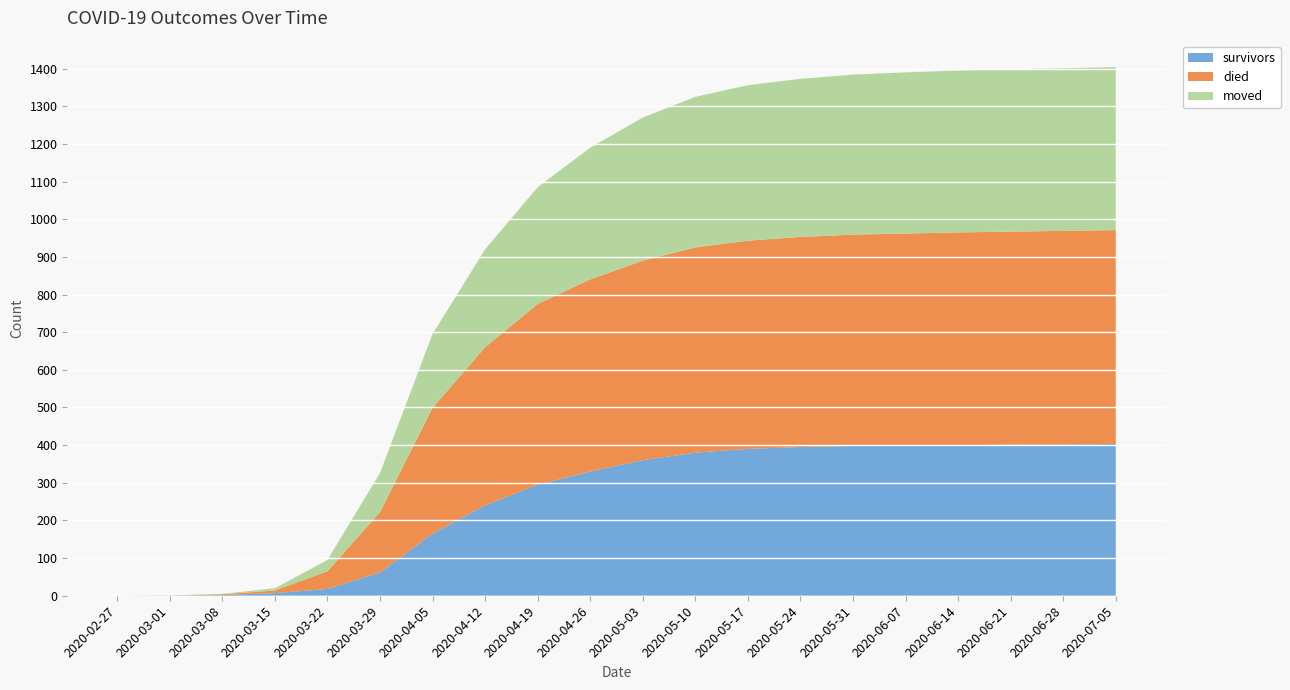

Reading right to left, what are all the values shown in this chart?

survivors: 403	402	401	400	399	398	395	390	380	360	330	295	240	165	62	18	7	2	0	0
died: 568	567	566	565	563	561	558	553	545	530	510	480	420	334	160	47	7	2	0	0
moved: 433	432	431	430	428	425	420	413	400	380	350	310	260	196	104	30	6	1	1	0